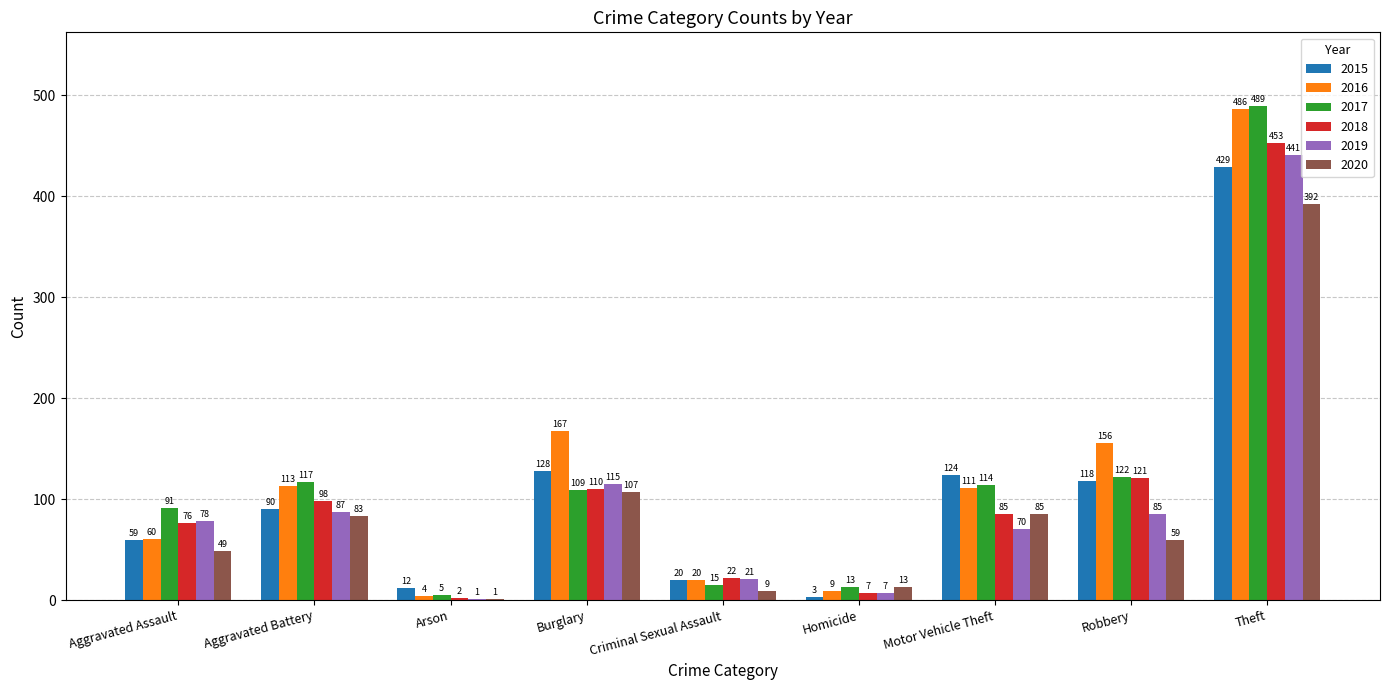

Between Robbery and Theft, which series saw the biggest shift?

2017